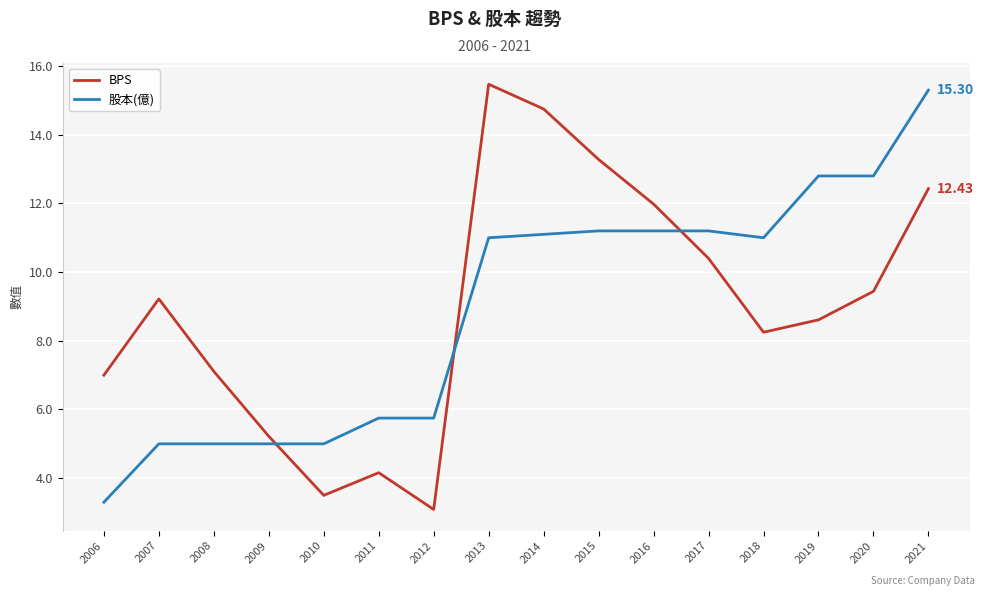

At which category is the sum across all series the highest?

2021